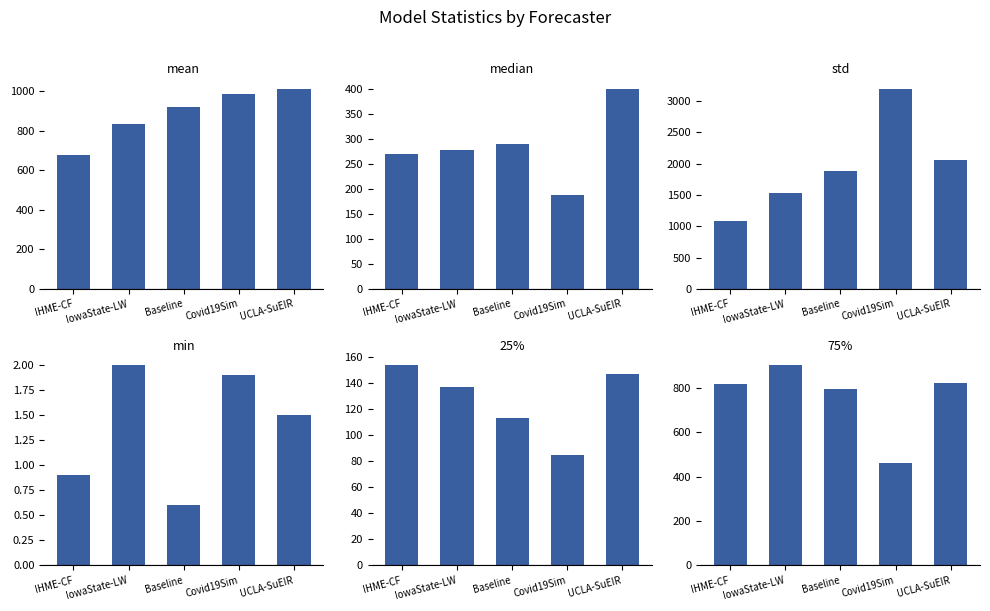

What are all the series names shown in the legend?

mean, median, std, min, 25%, 75%